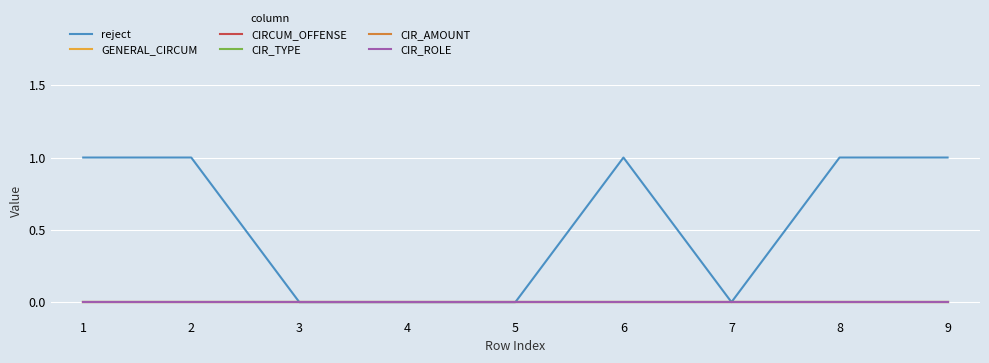

Does the chart display data point markers on the line(s)?

No